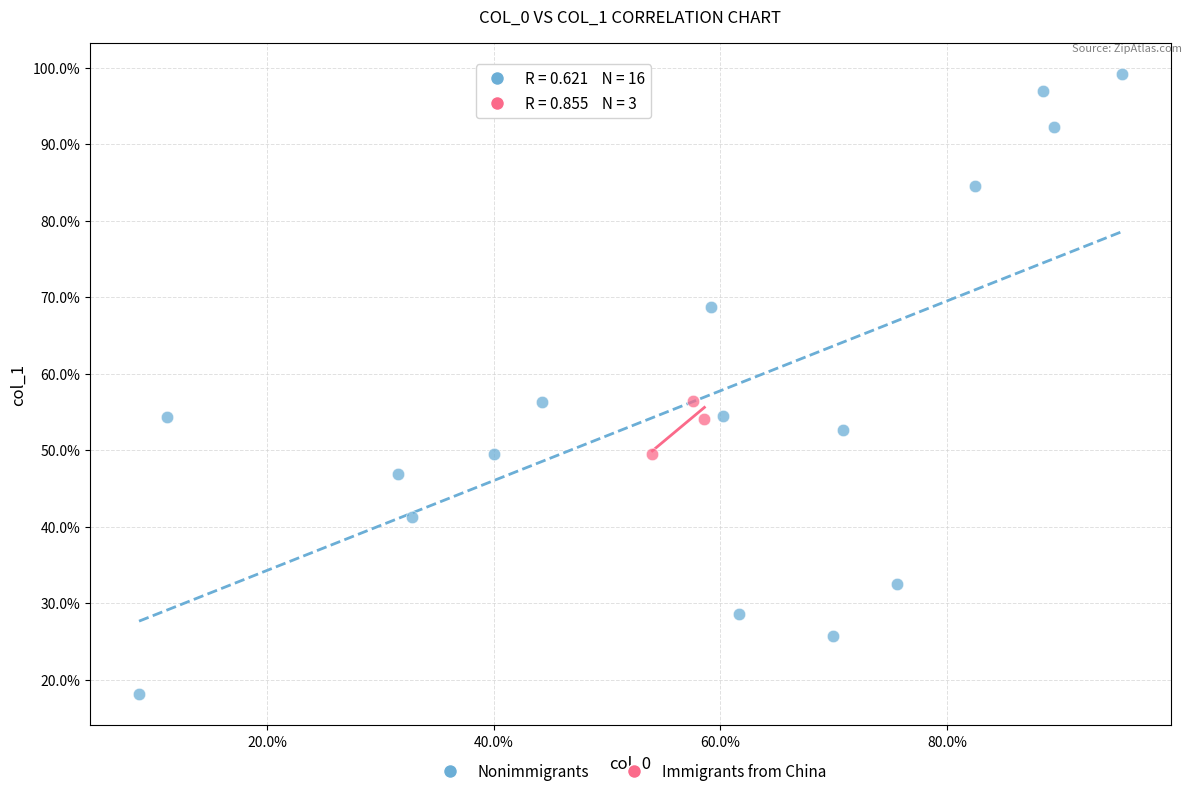

Which series contains the lowest Y value?

Nonimmigrants